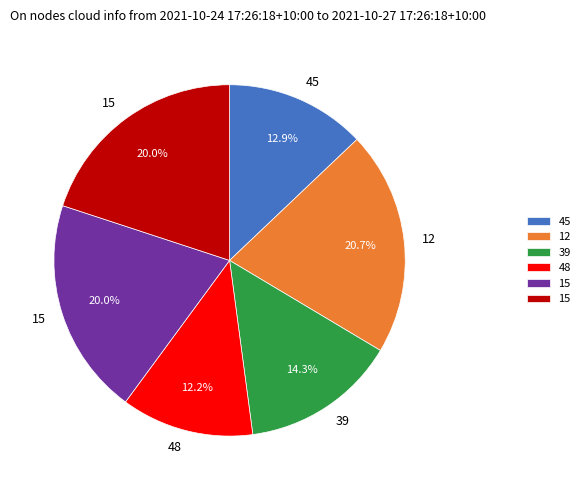

Is there a majority slice in this chart?

No